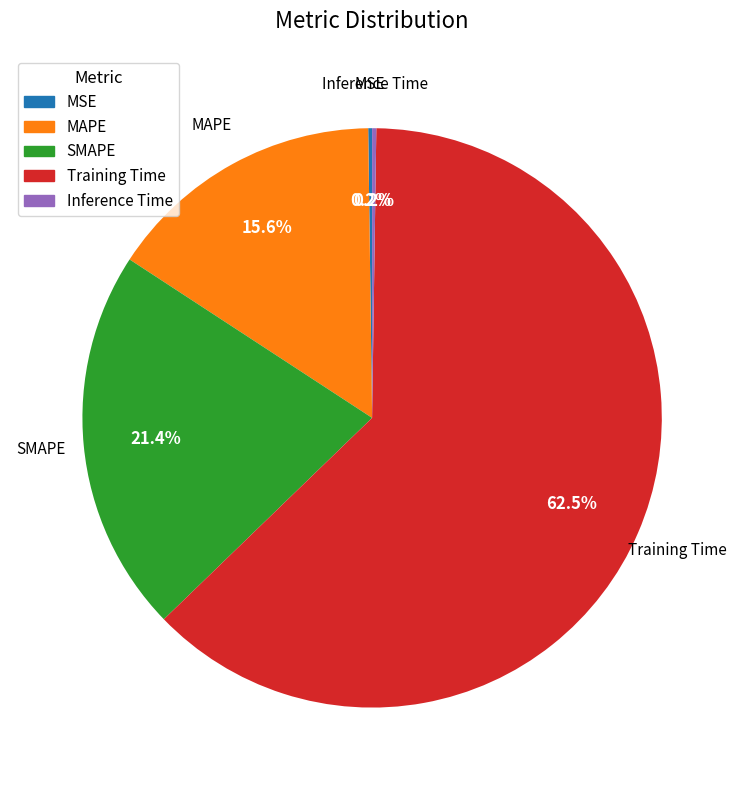

How much of the chart is everything except MAPE?

84.4%